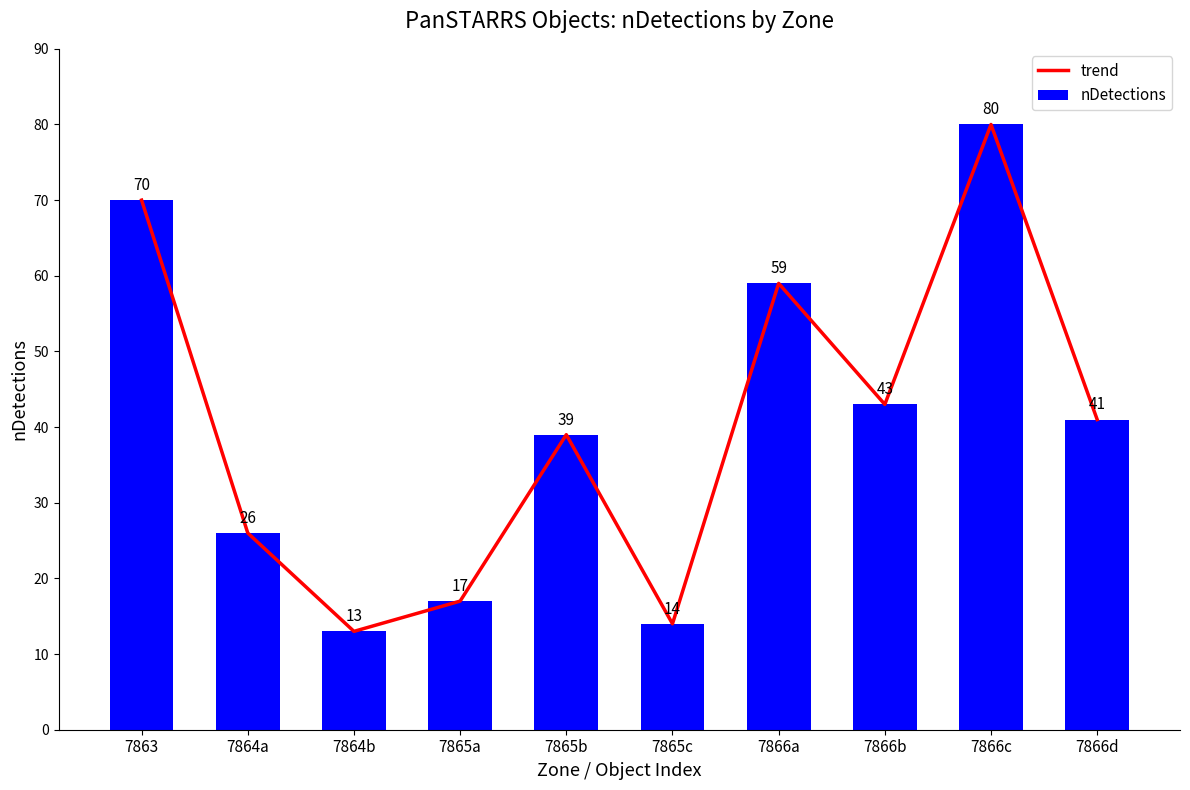

Where is trend nearest to the value 46?

7866b